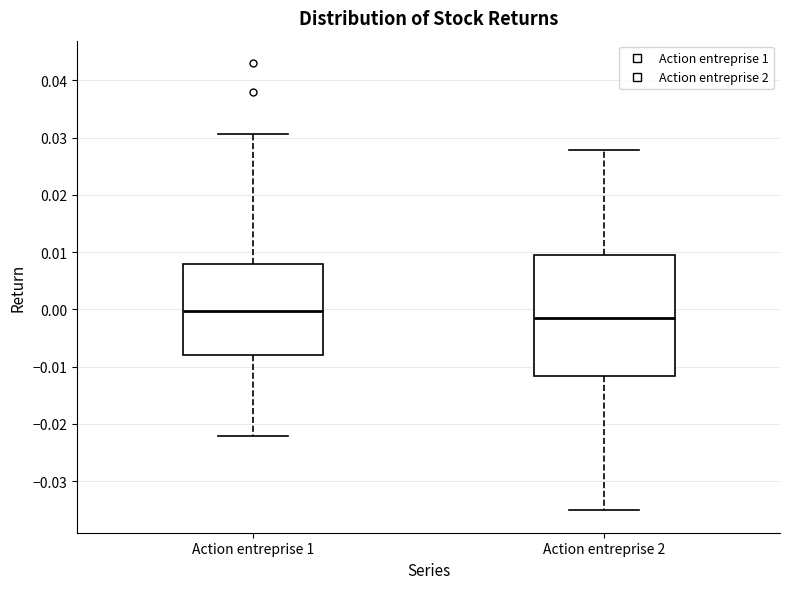

Reading left to right, read every box against the y-axis: the position of its median line, the range the box covers, and the ends of its whiskers. The values are not printed on the chart, so give them approximately, as read against the axis.

Action entreprise 1: median 0.000, box -0.008 to 0.008, whiskers -0.022 to 0.031
Action entreprise 2: median -0.002, box -0.012 to 0.010, whiskers -0.035 to 0.028